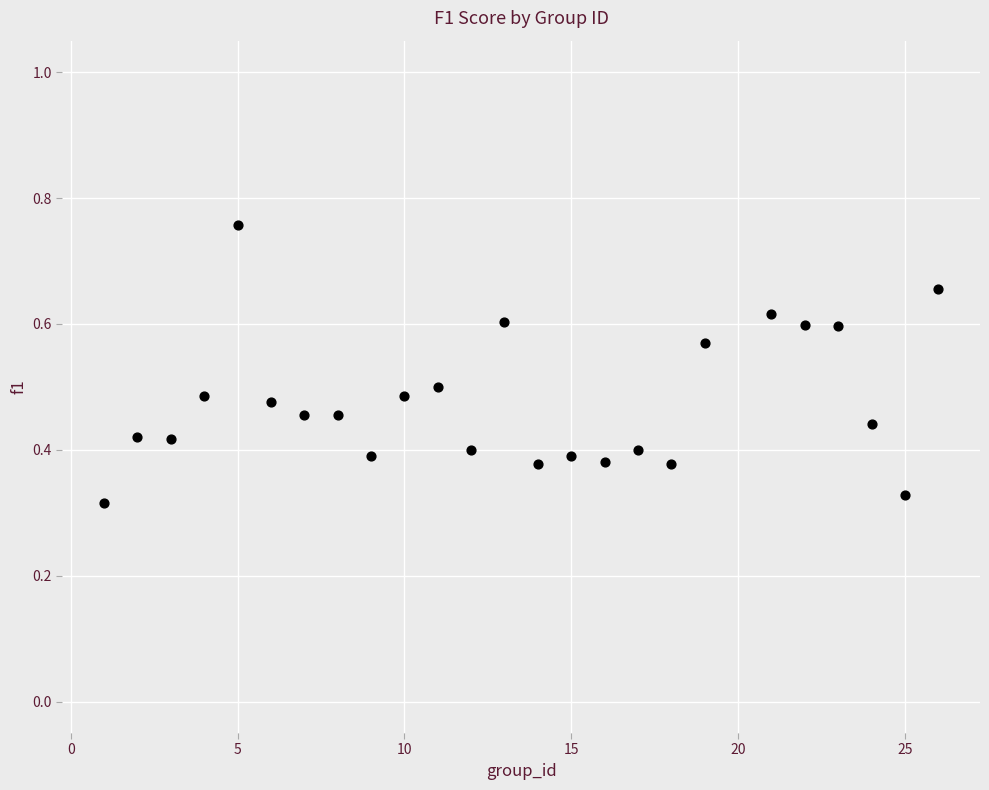

What is the range of X values (max minus min)?

25.0